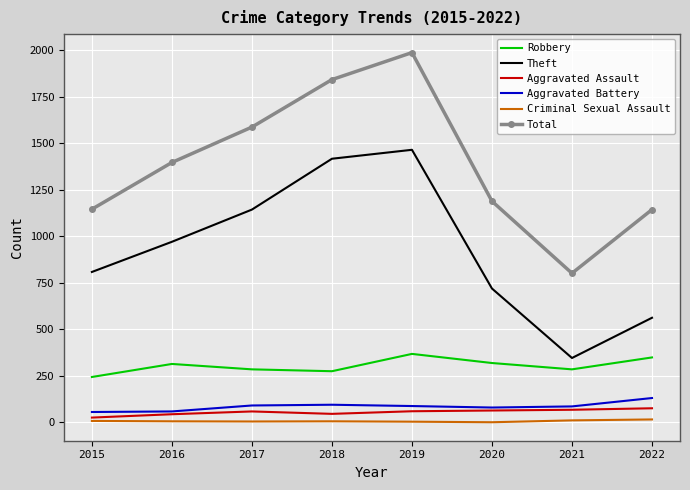

How many values in the Criminal Sexual Assault series are below 6?

3